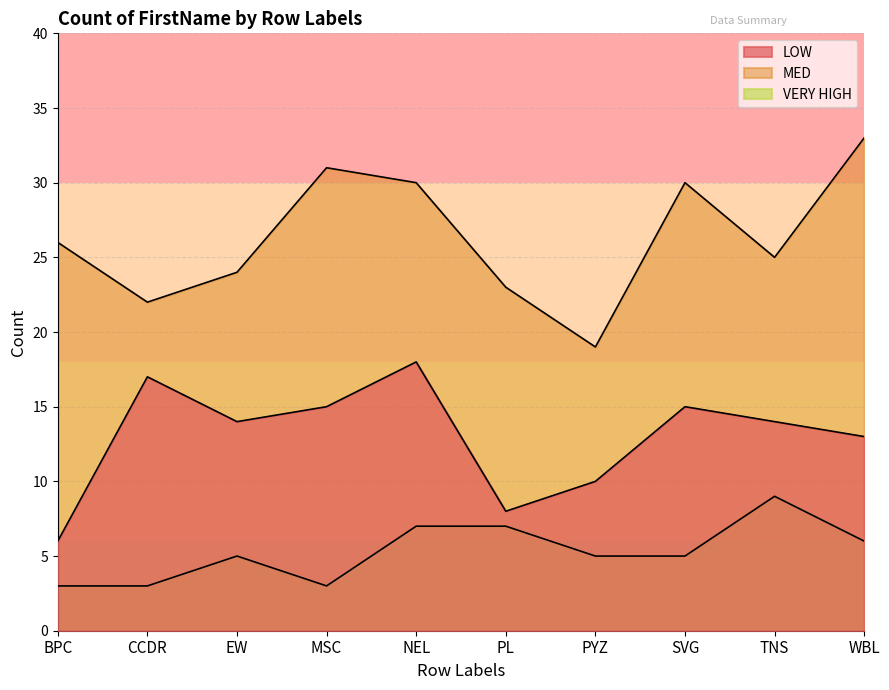

Reading right to left, transcribe all the data shown in this chart.

LOW: WBL=13	TNS=14	SVG=15	PYZ=10	PL=8	NEL=18	MSC=15	EW=14	CCDR=17	BPC=6
MED: WBL=33	TNS=25	SVG=30	PYZ=19	PL=23	NEL=30	MSC=31	EW=24	CCDR=22	BPC=26
VERY HIGH: WBL=6	TNS=9	SVG=5	PYZ=5	PL=7	NEL=7	MSC=3	EW=5	CCDR=3	BPC=3